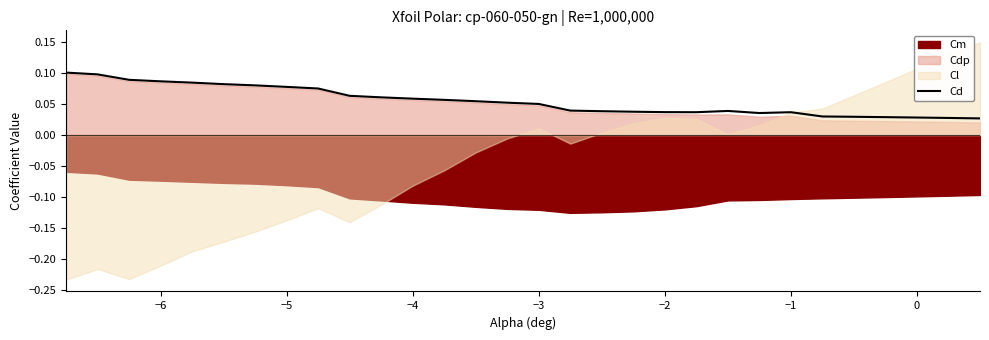

The value at 12 is 0.1. True or false?

False